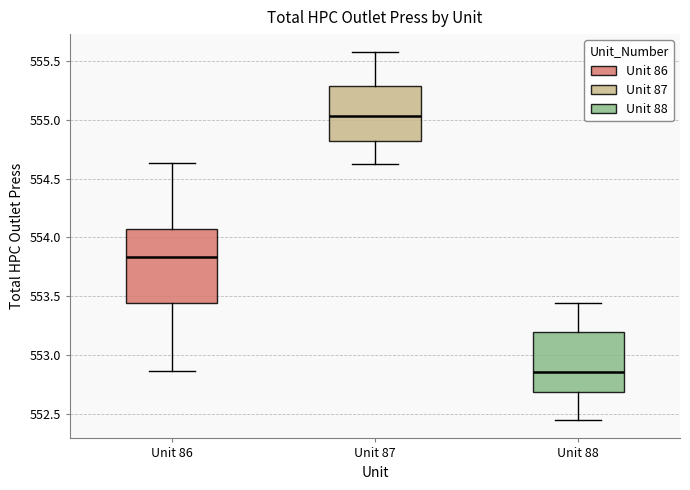

Comparing the boxes themselves (not the whiskers), which one is the tallest?

Unit 86